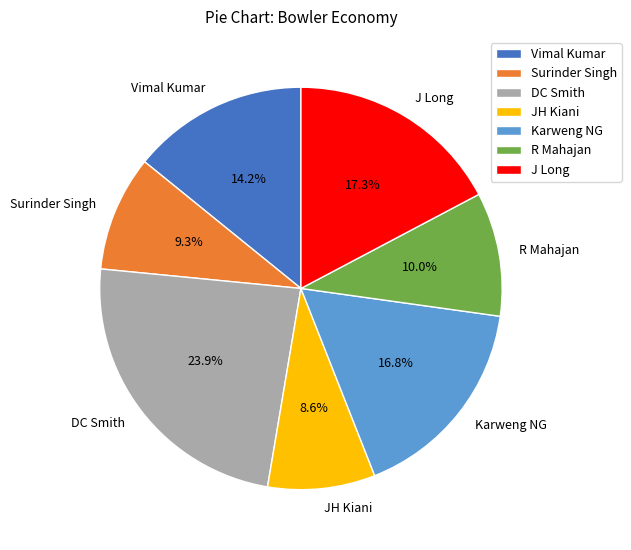

To the nearest percent, what is the difference between the largest and smallest slice percentages?

15%